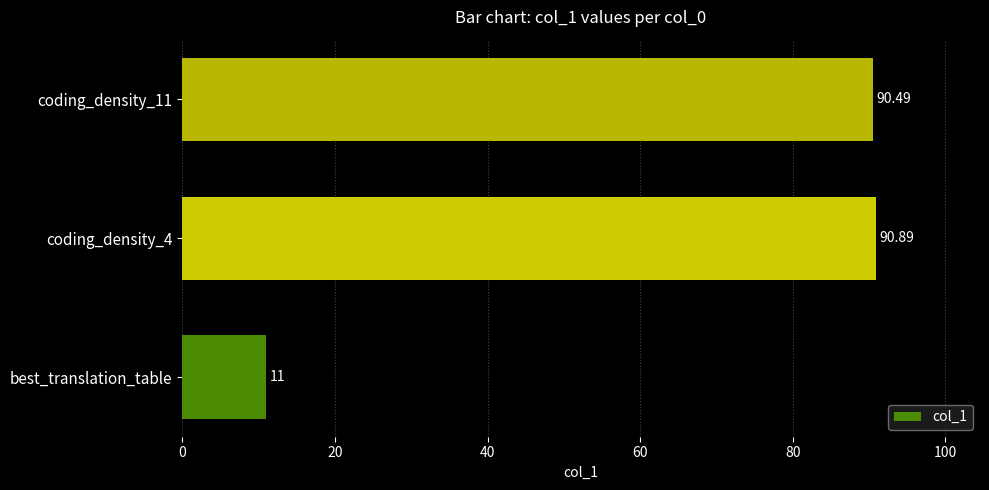

What is the average value?

64.1